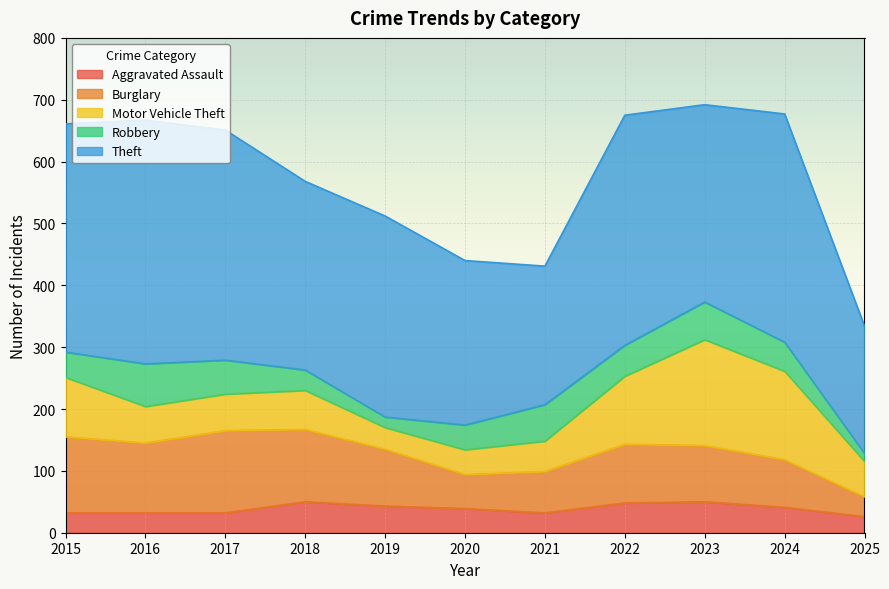

What is the spread (max minus min) of values at 2016?

362